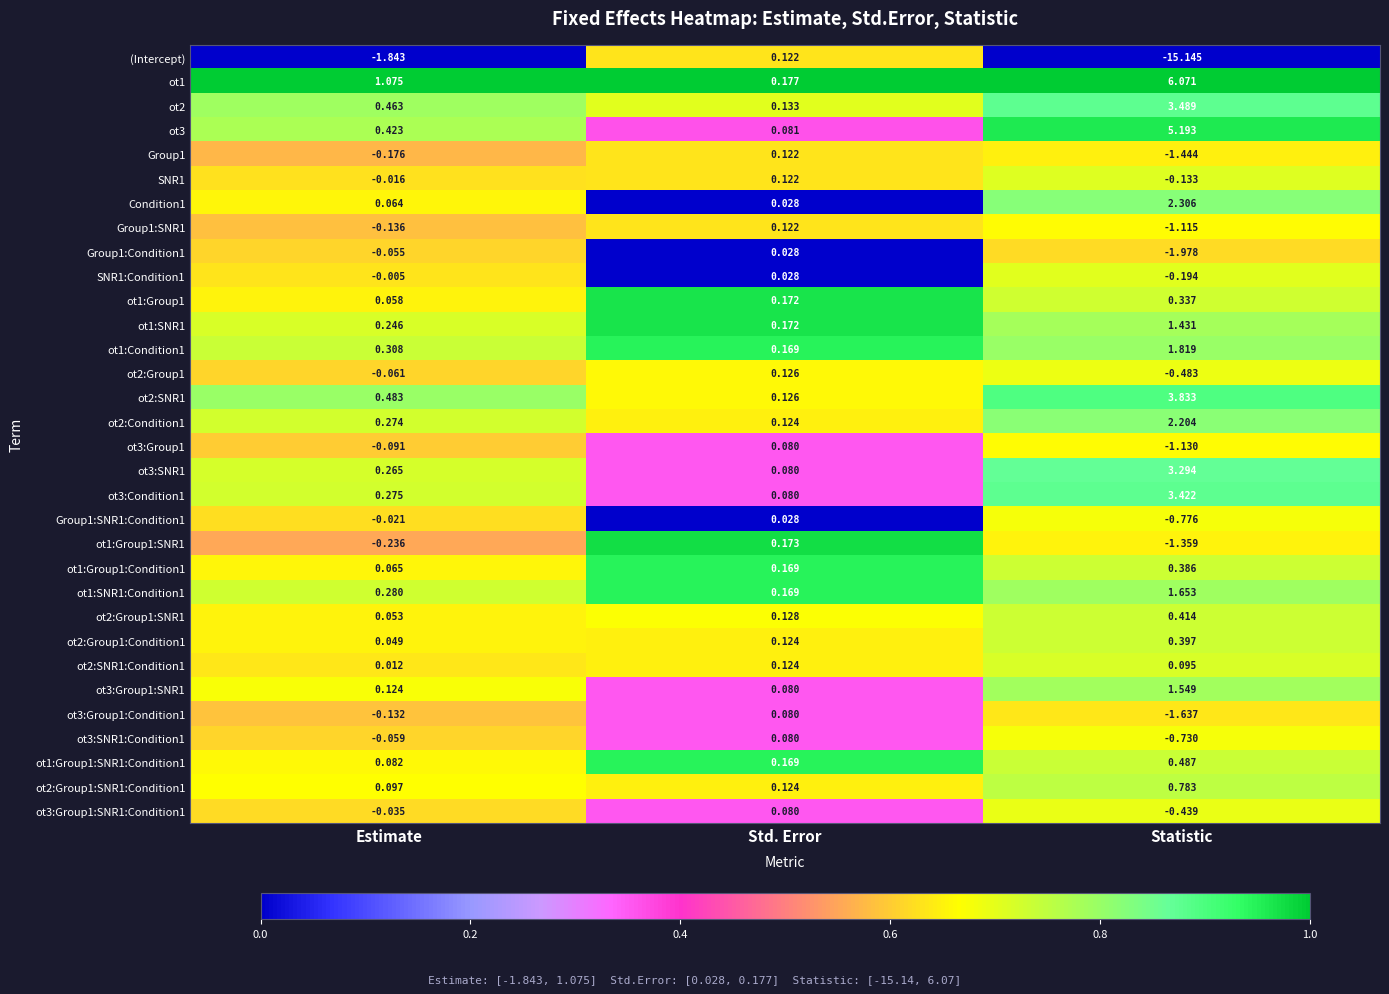

At which label is ot3 closest to 2?

Estimate